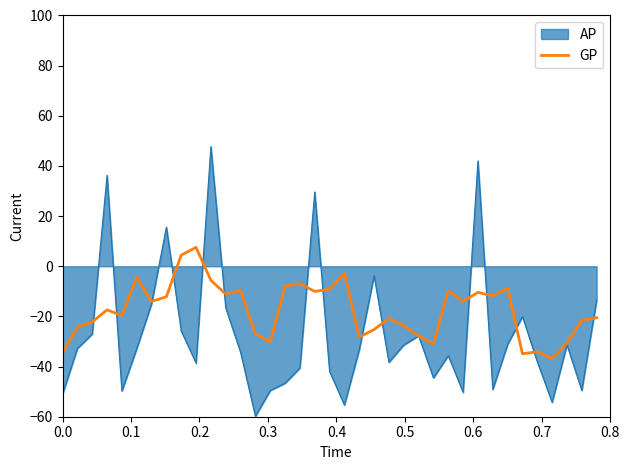

Rank the series by their maximum value, from highest to lowest.

AP, GP